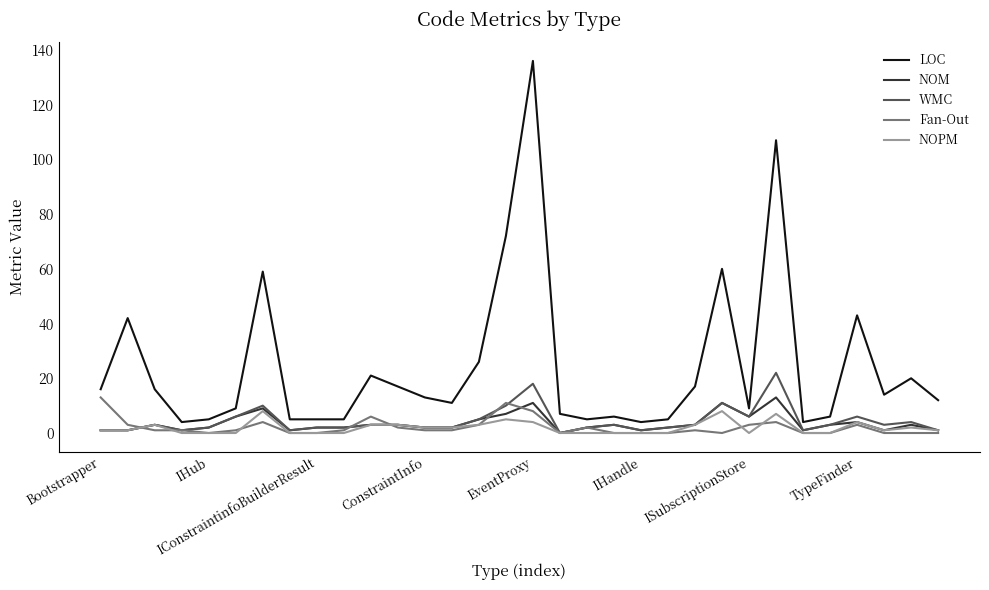

Which series has the widest spread of values?

LOC